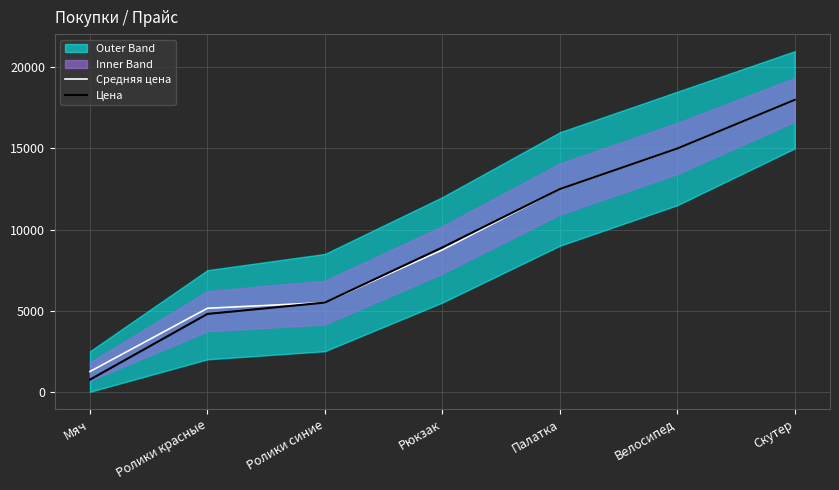

What position from the right is Скутер?

1